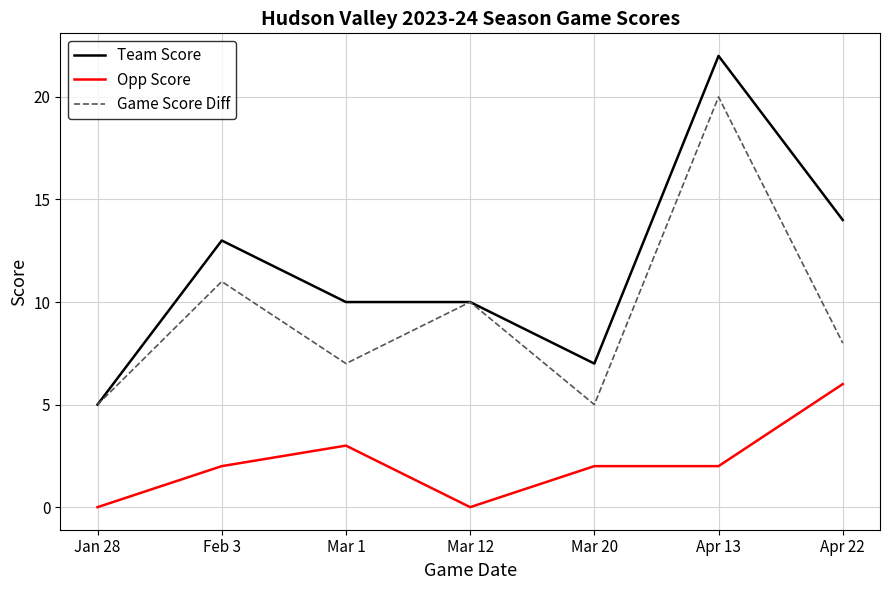

Read the Team Score value at Jan 28.

5